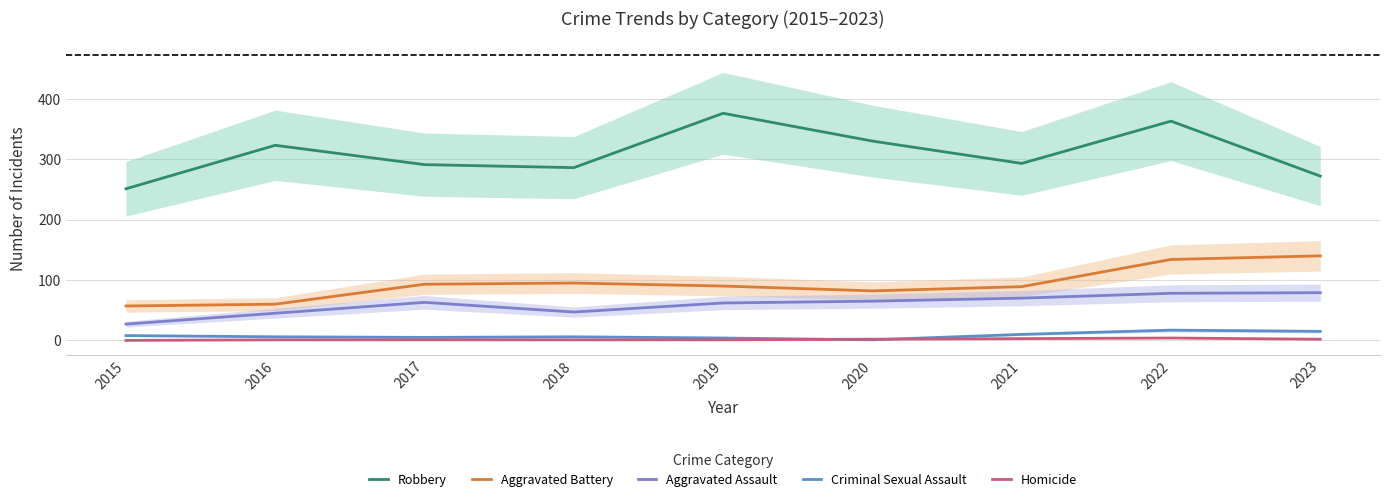

What are all the series names shown in the legend?

Robbery, Aggravated Battery, Aggravated Assault, Criminal Sexual Assault, Homicide